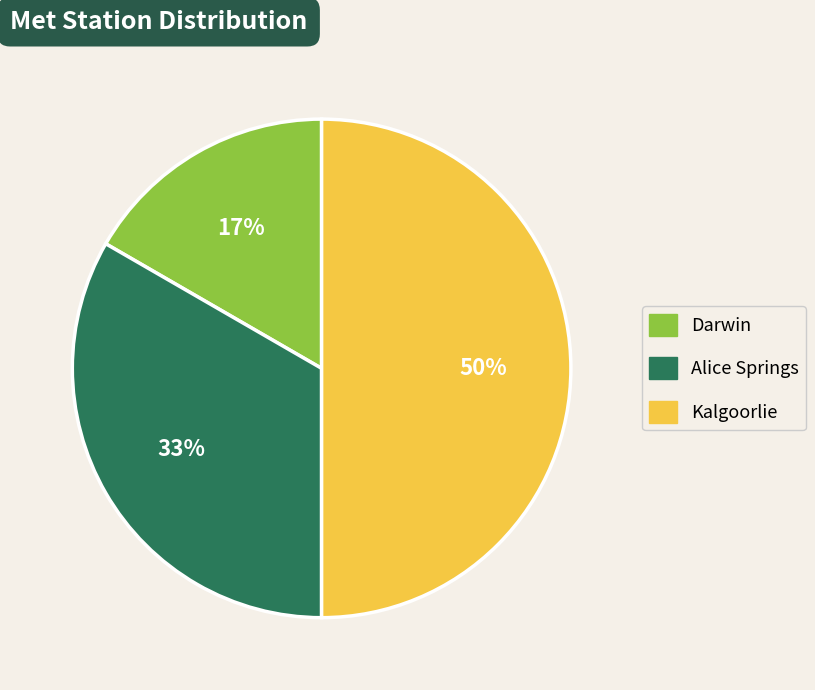

How many slices are in this pie chart?

3